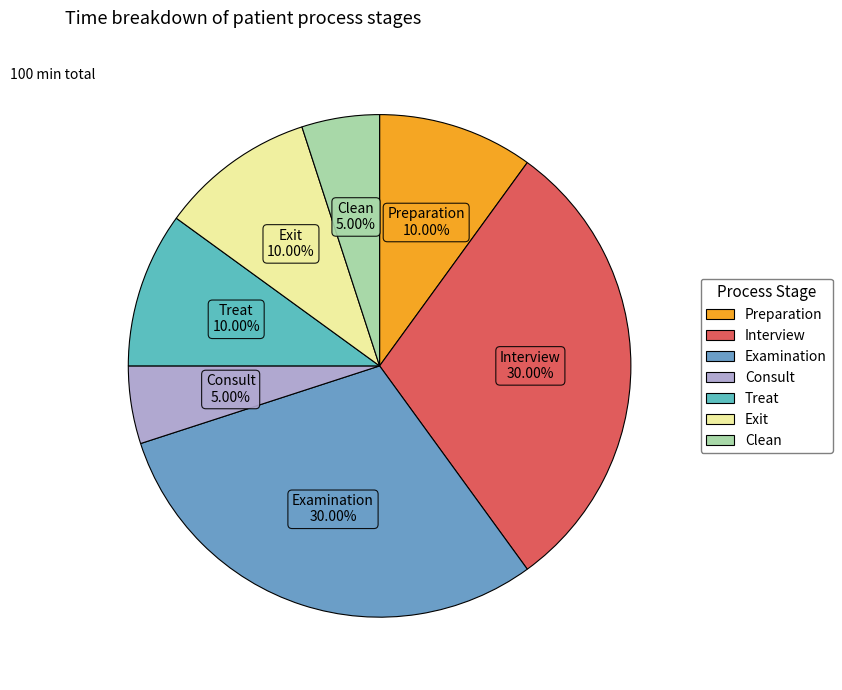

Combined, do Clean and Interview account for over 50%?

No